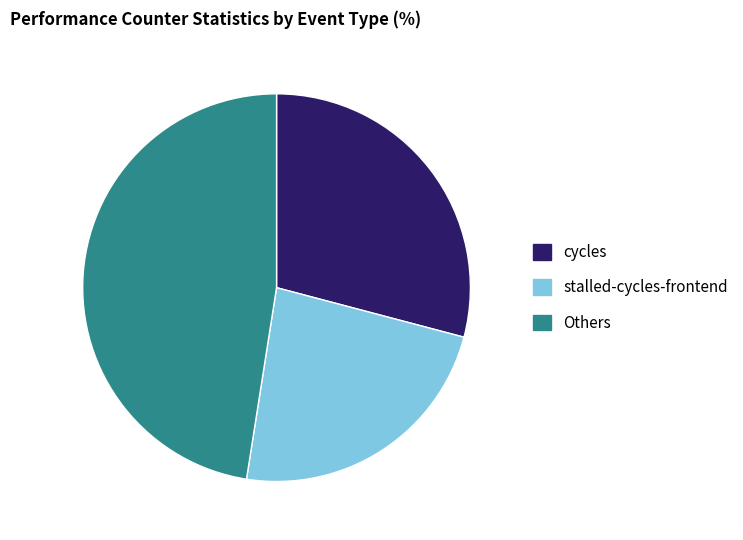

Rank the categories by value from highest to lowest.

Others, cycles, stalled-cycles-frontend